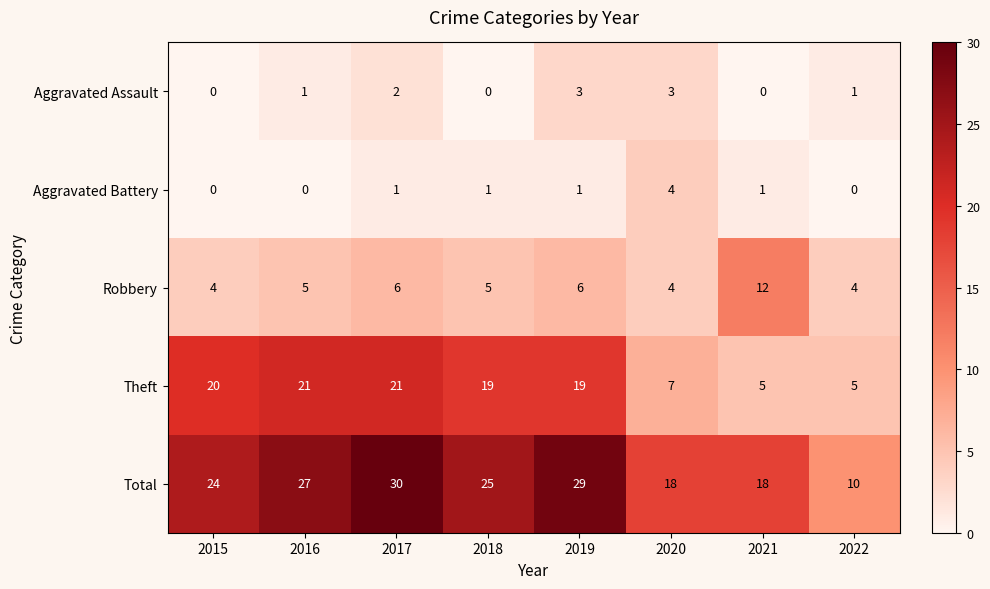

What is the difference between the maximum and minimum values in the Theft series?

16